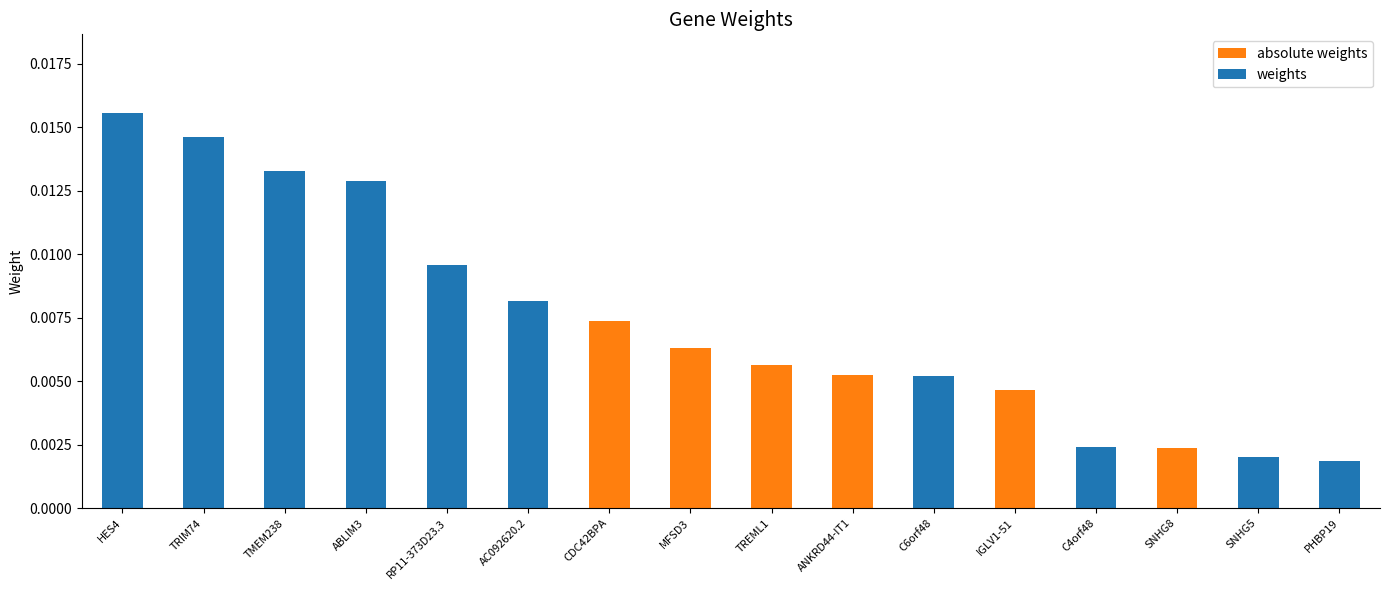

True or false: weights has a value of 0.0 at ANKRD44-IT1.

True